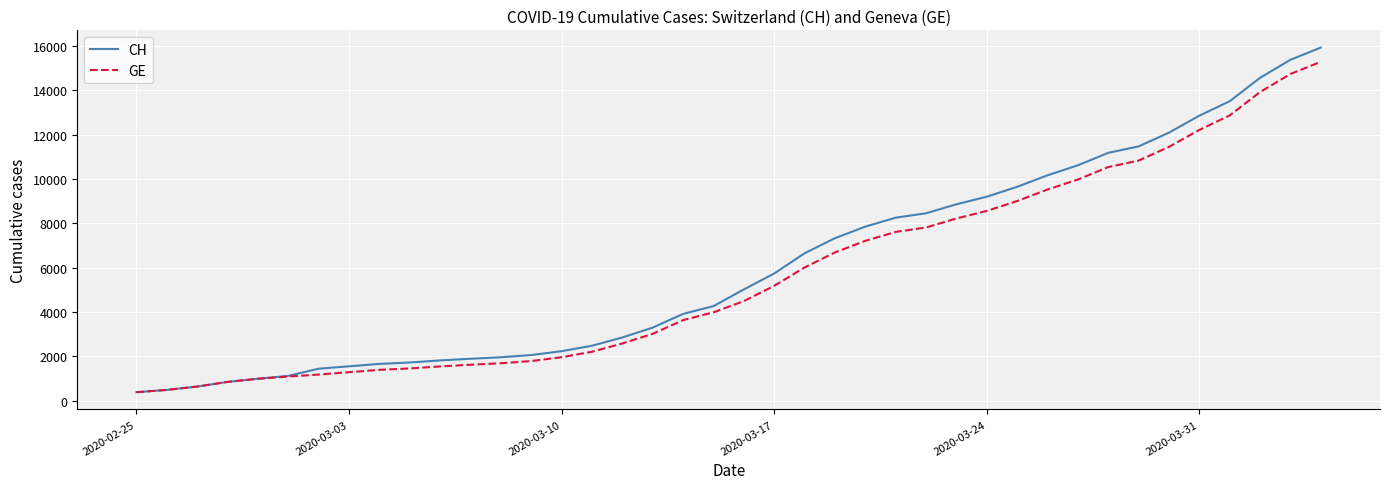

What is the difference between the maximum and second lowest values in the CH series?

15447